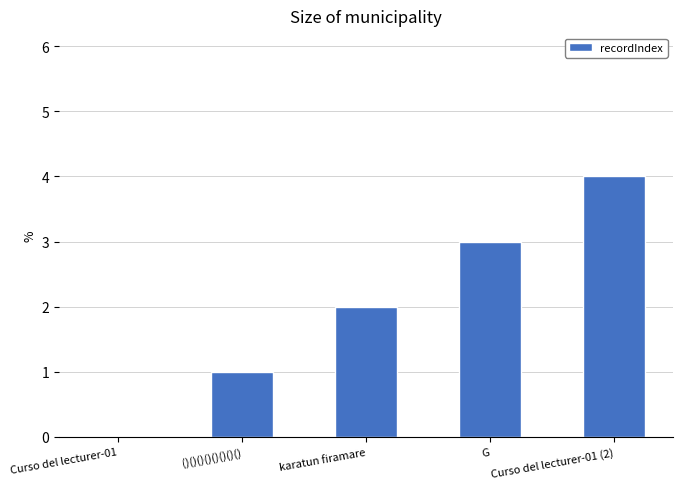

True or false: the data shows 2 at ()()()()()()()().

False